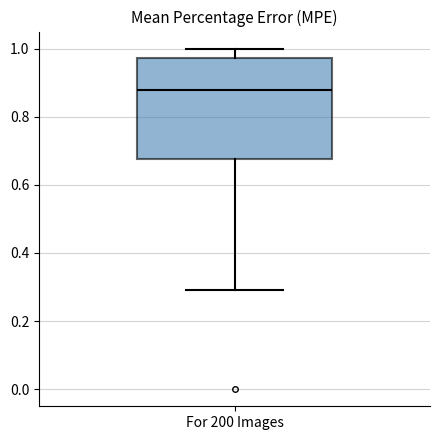

Transcribe this box plot: give where the median line is, the range the box spans, and where the two whiskers end, as read against the y-axis. The values are not printed on the chart, so give them approximately, as read against the axis.

median 0.88, box 0.68 to 0.98, whiskers 0.30 to 1.00